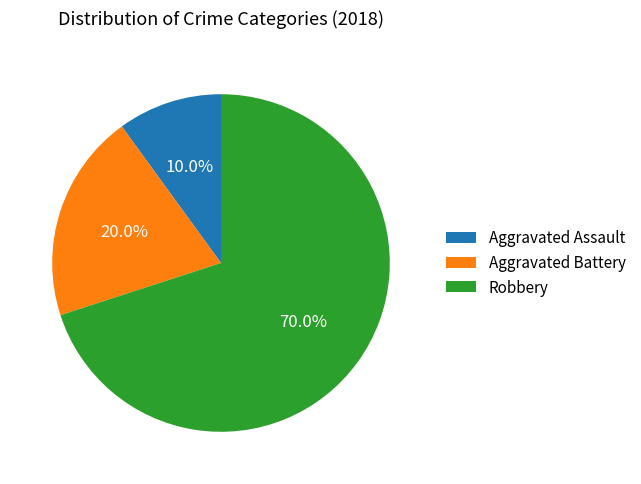

Which slice is the smallest?

Aggravated Assault